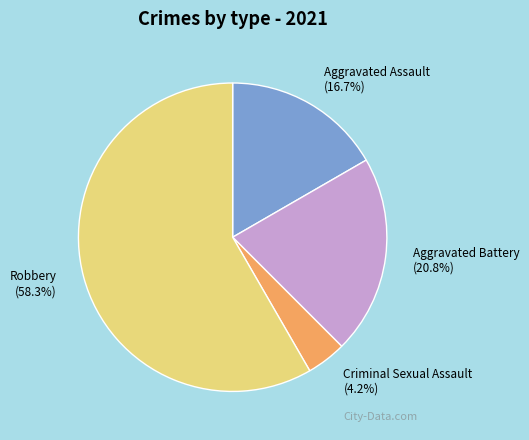

Does Aggravated Assault account for over 50% of the chart?

No